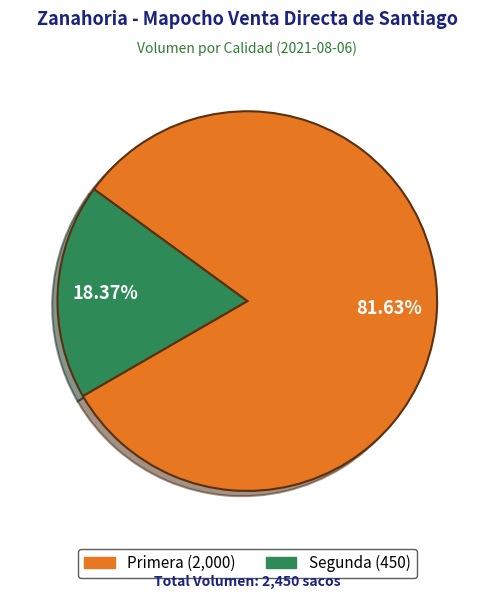

Which has a higher value, Segunda or Primera?

Primera